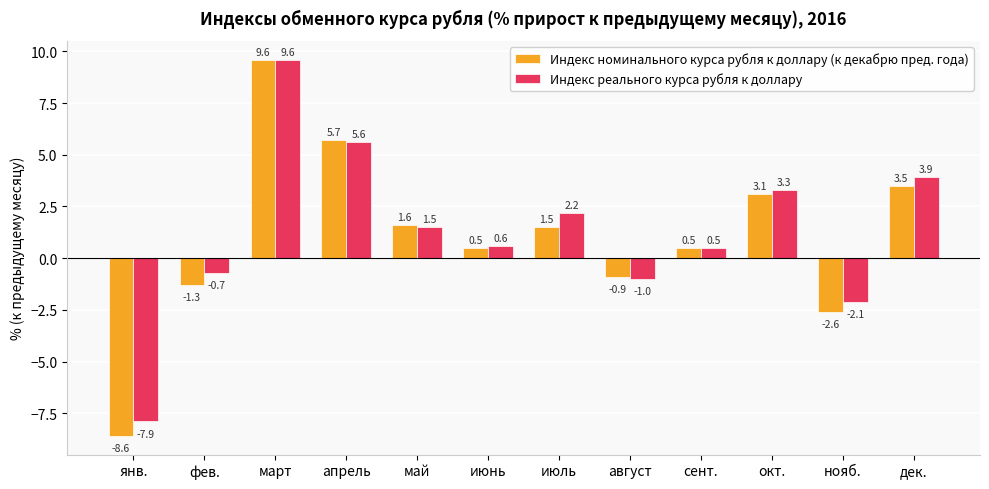

What is the label of the 2nd bar from the right?

нояб.